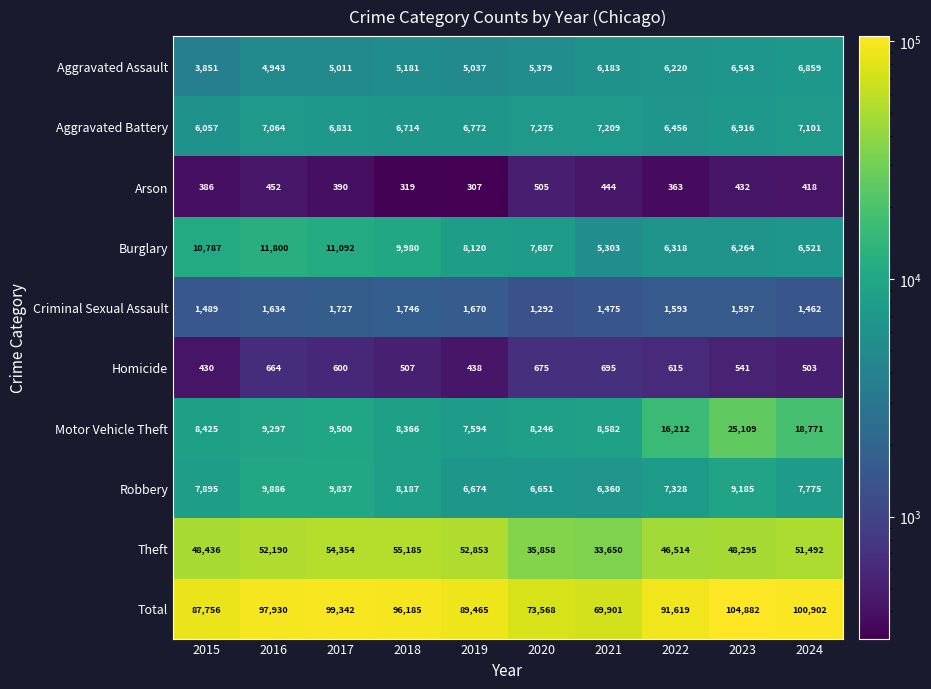

Count the number of data series in this chart.

10